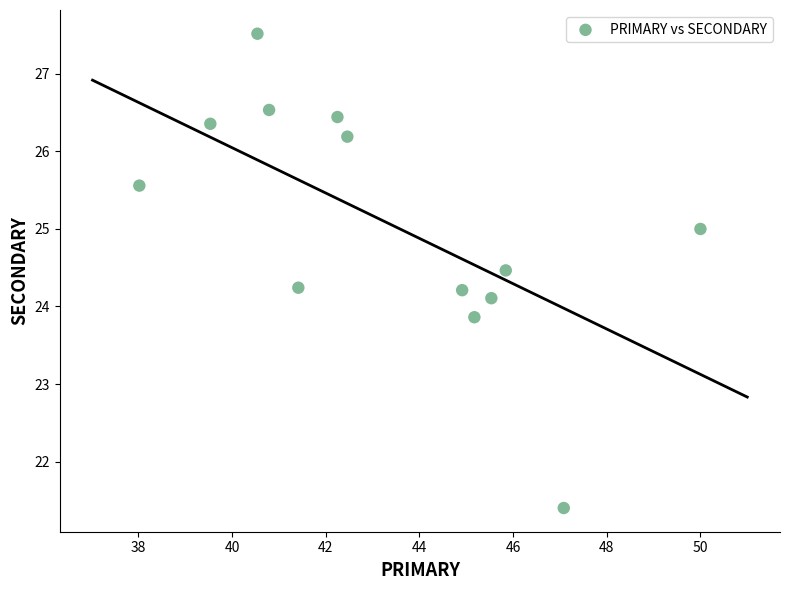

What is the range of X values (max minus min)?

12.0